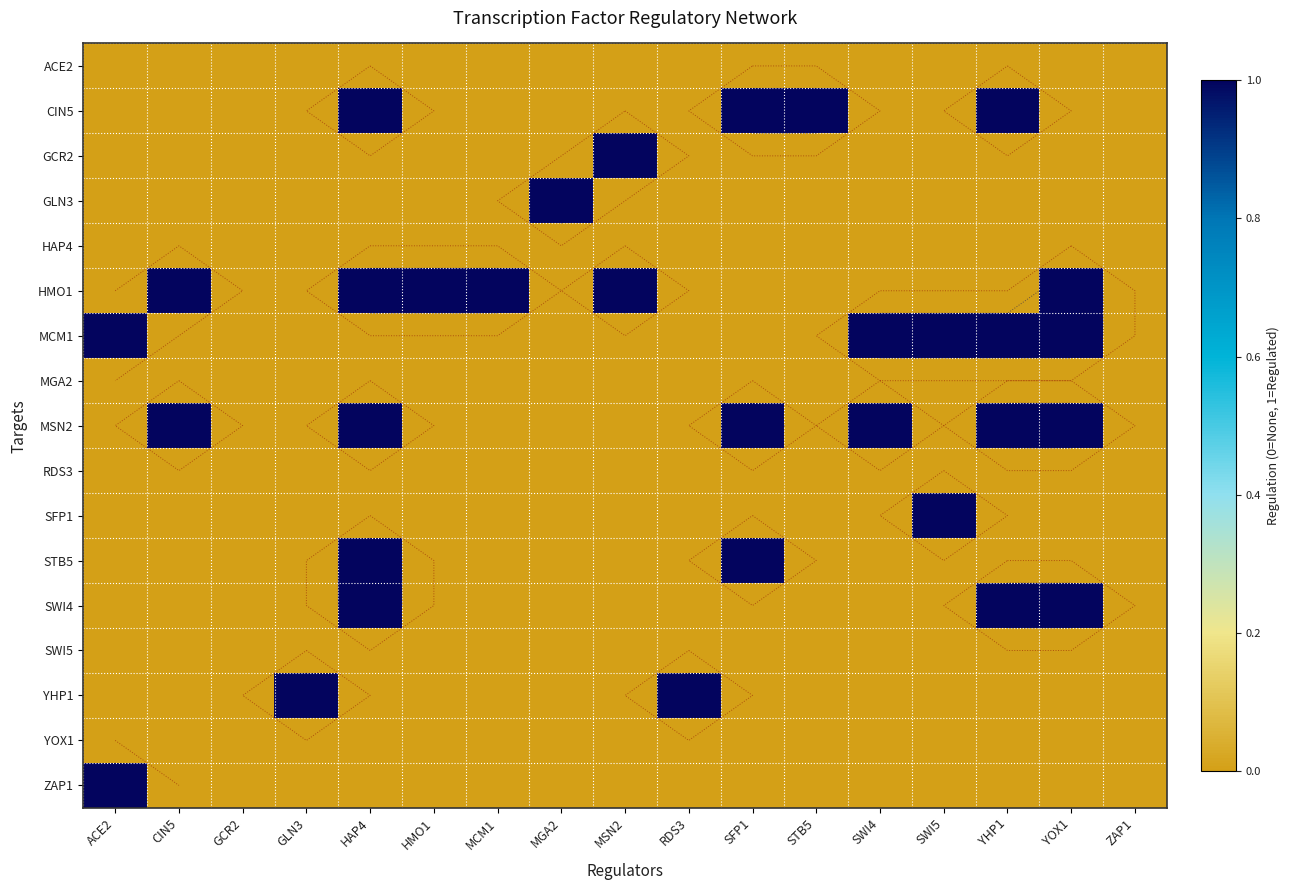

Rank the categories by RDS3 value from lowest to highest.

ACE2, CIN5, GCR2, GLN3, HAP4, HMO1, MCM1, MGA2, MSN2, RDS3, SFP1, STB5, SWI4, SWI5, YHP1, YOX1, ZAP1